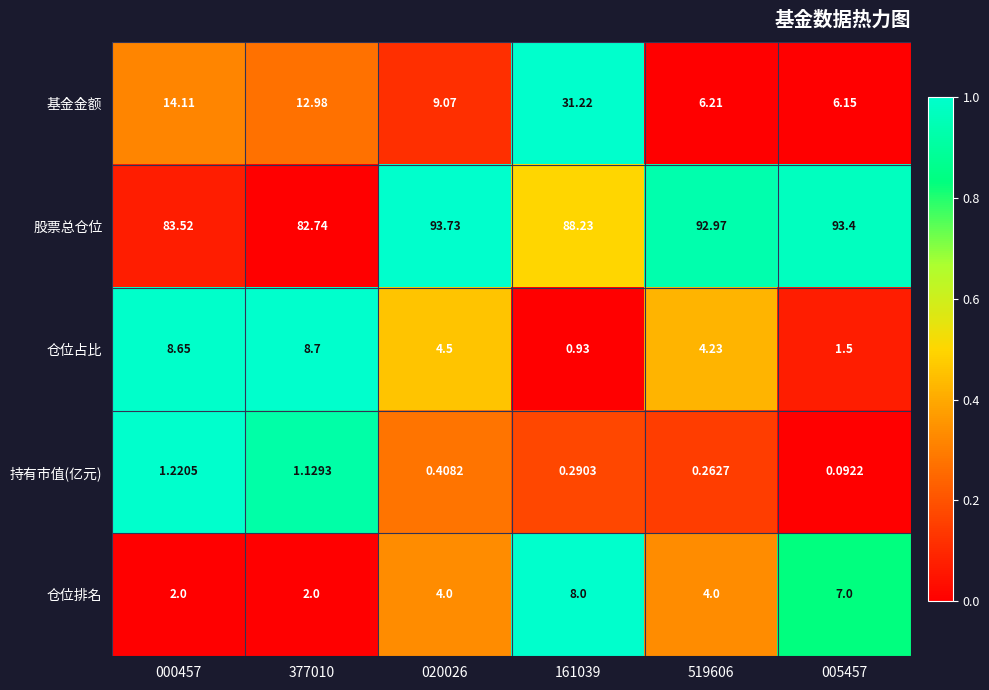

Which series has the largest total across all categories?

股票总仓位